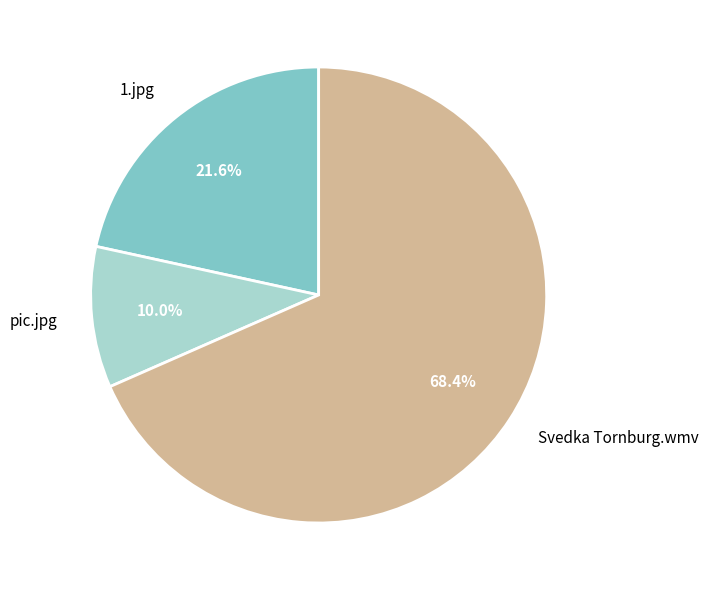

True or false: pic.jpg accounts for 1% of the total.

False